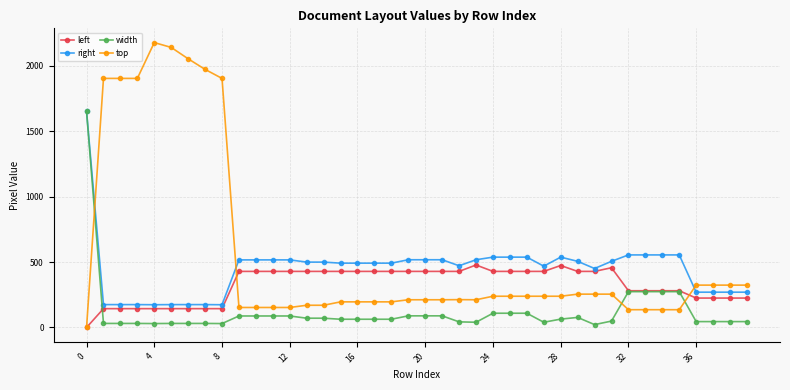

What is the maximum value shown in the chart?

2179